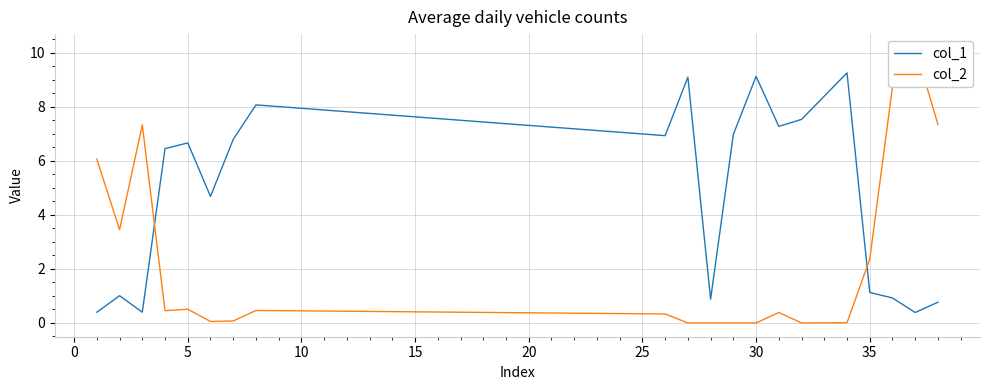

What is the minimum value for col_1?

0.4